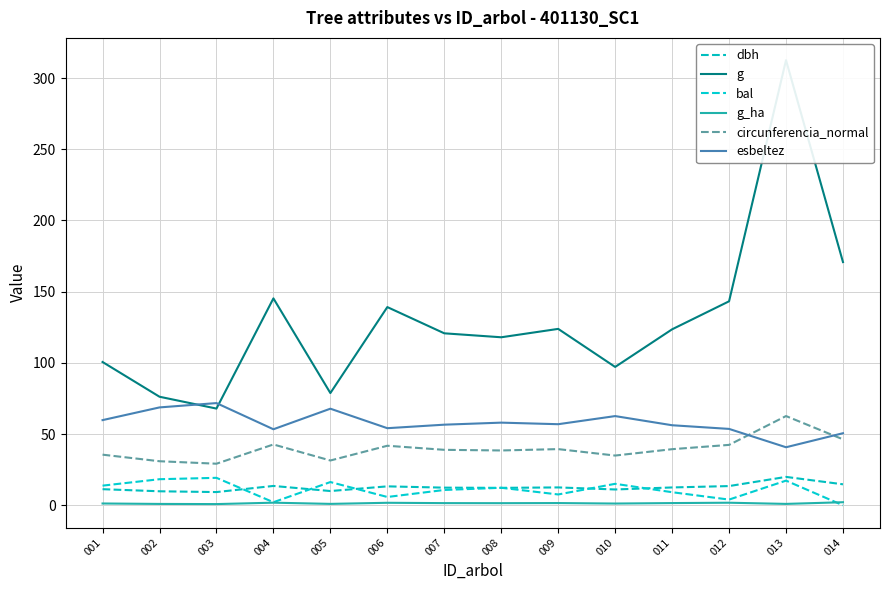

What is the sum of the circunferencia_normal values at 008 and 006?

80.3